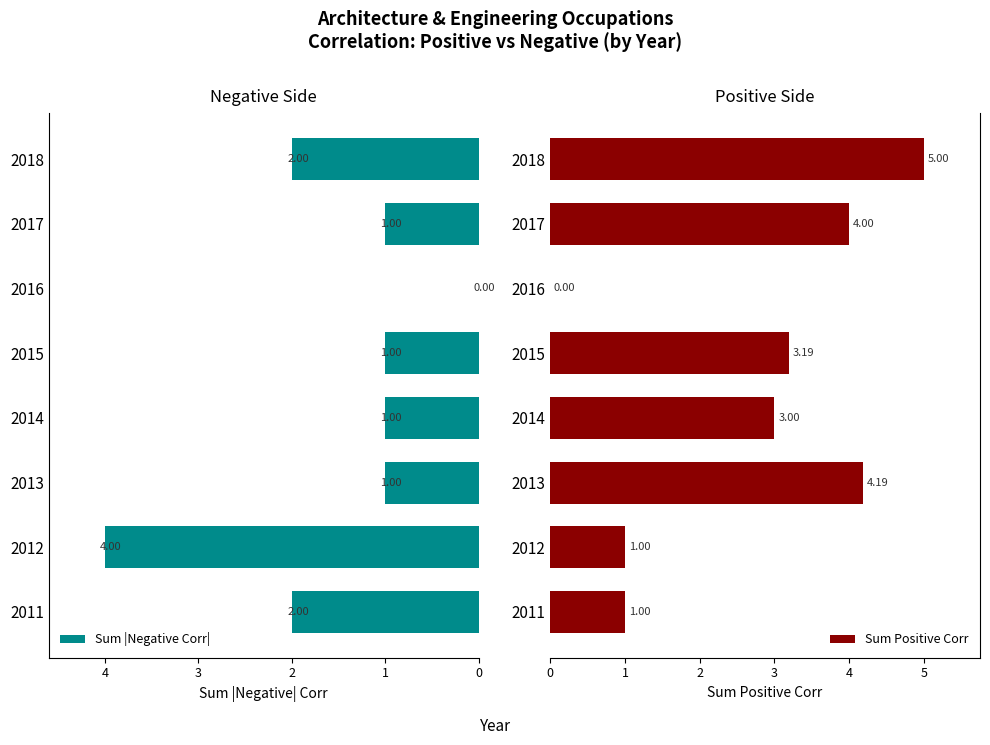

At how many categories does at least one series exceed 0?

7